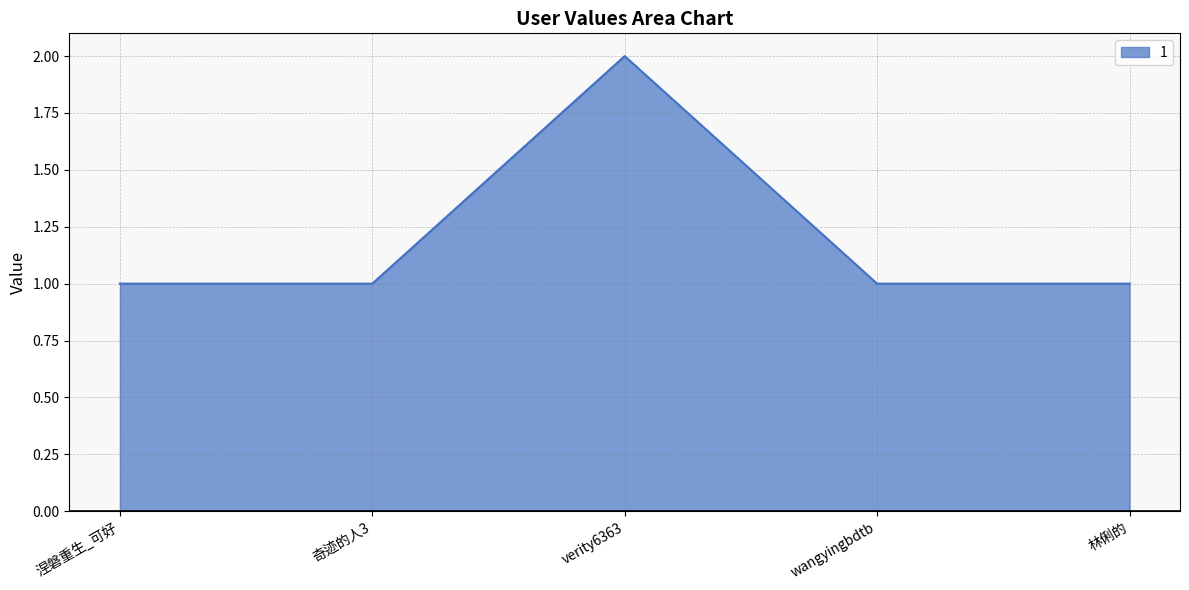

Does the chart display data point markers on the line(s)?

No